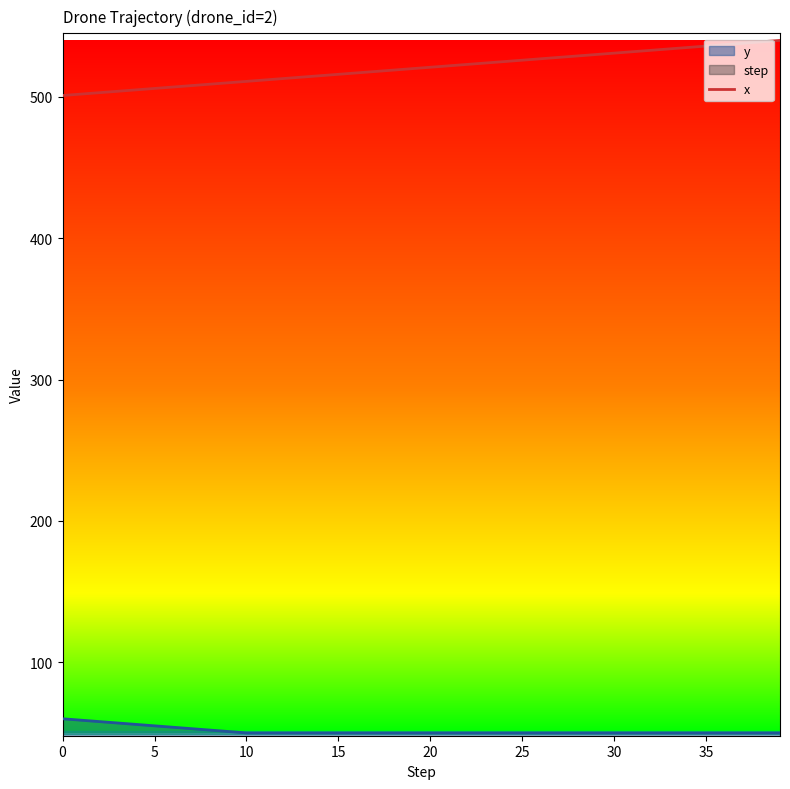

True or false: y and x intersect in this chart.

False